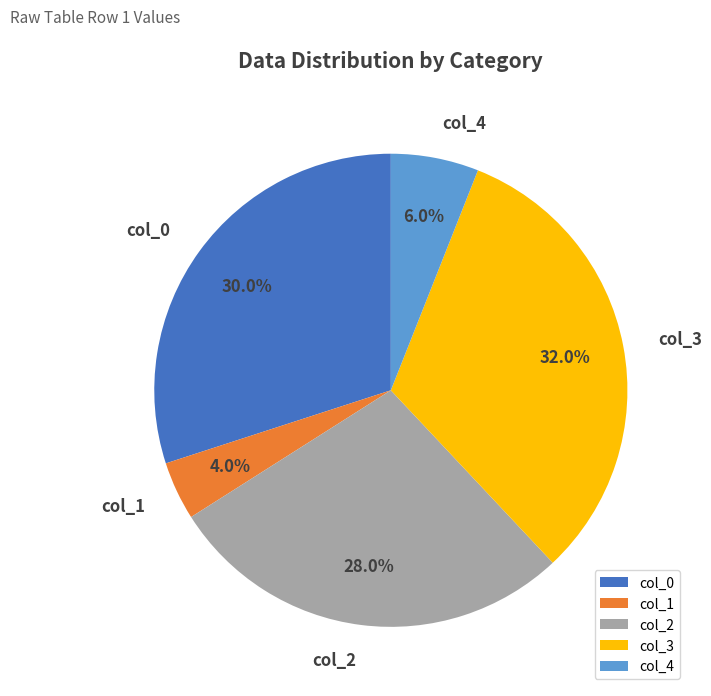

Rank the categories by value from lowest to highest.

col_1, col_4, col_2, col_0, col_3